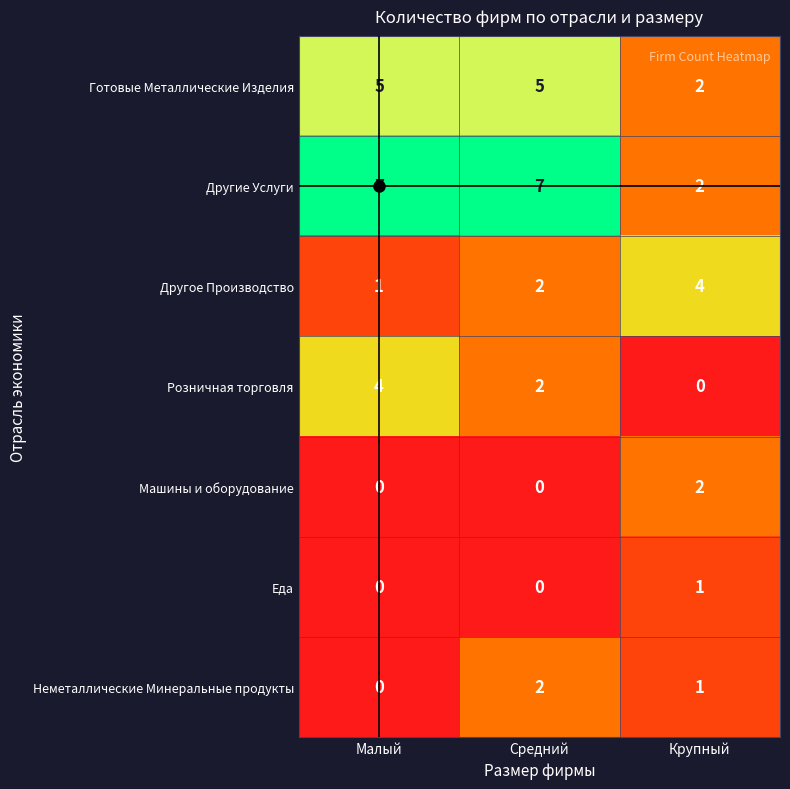

What is the sum of all Готовые Металлические Изделия values?

12